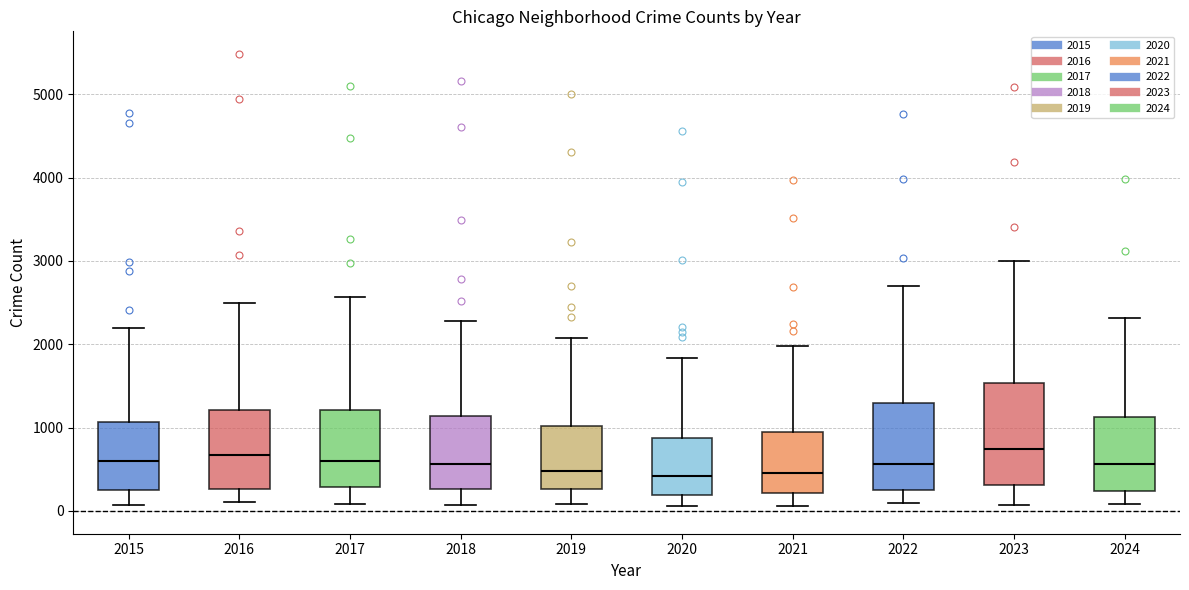

Which box is the tallest, from its lower edge to its upper edge?

2023